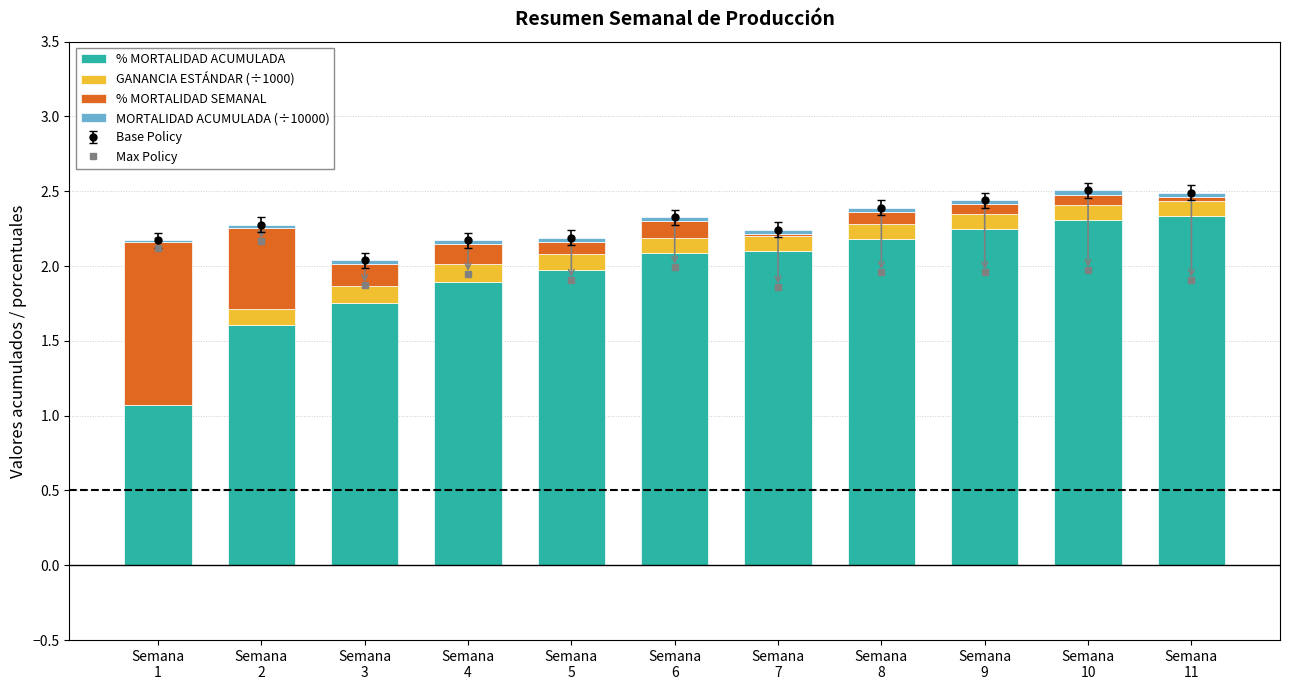

Which category has the lowest value across all series?

Semana
1